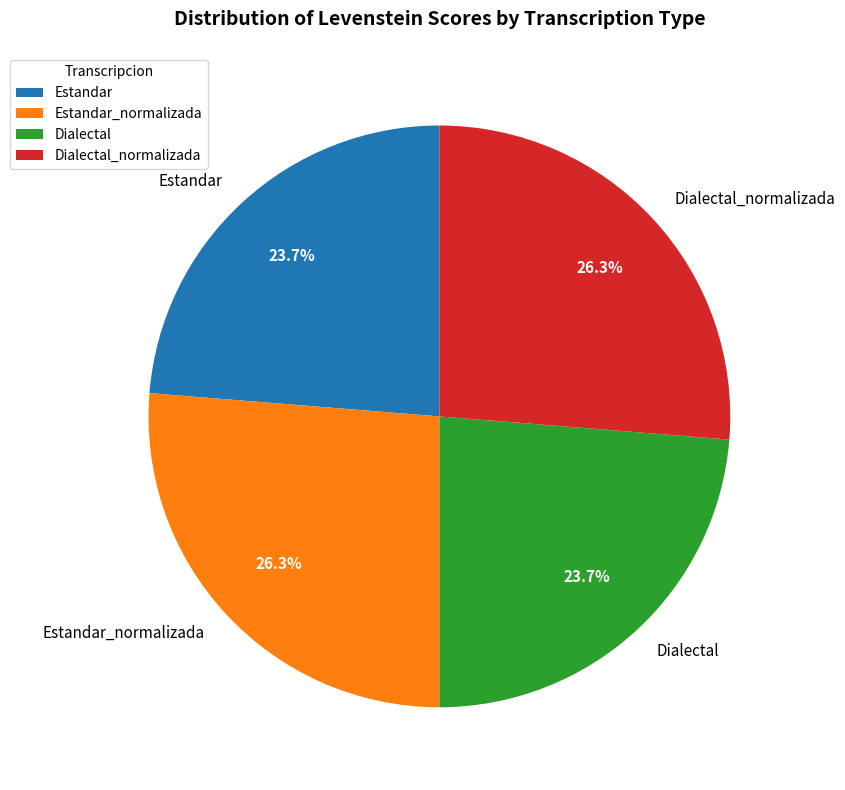

Combined, what portion of the pie is Estandar_normalizada and Dialectal?

50.0%